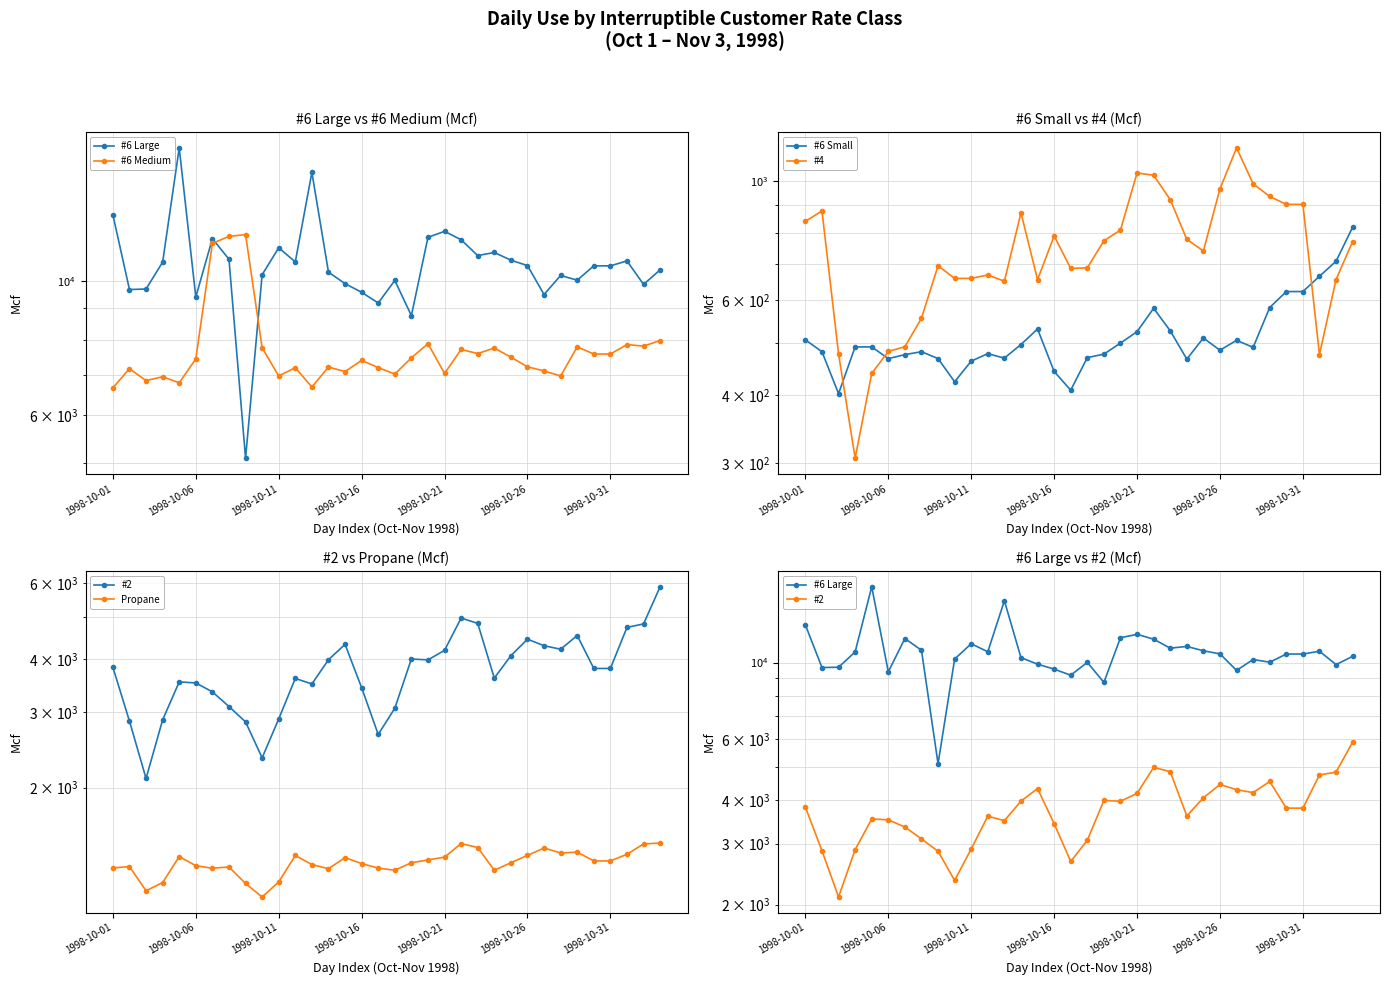

Which series has the widest spread of values?

#6 Large